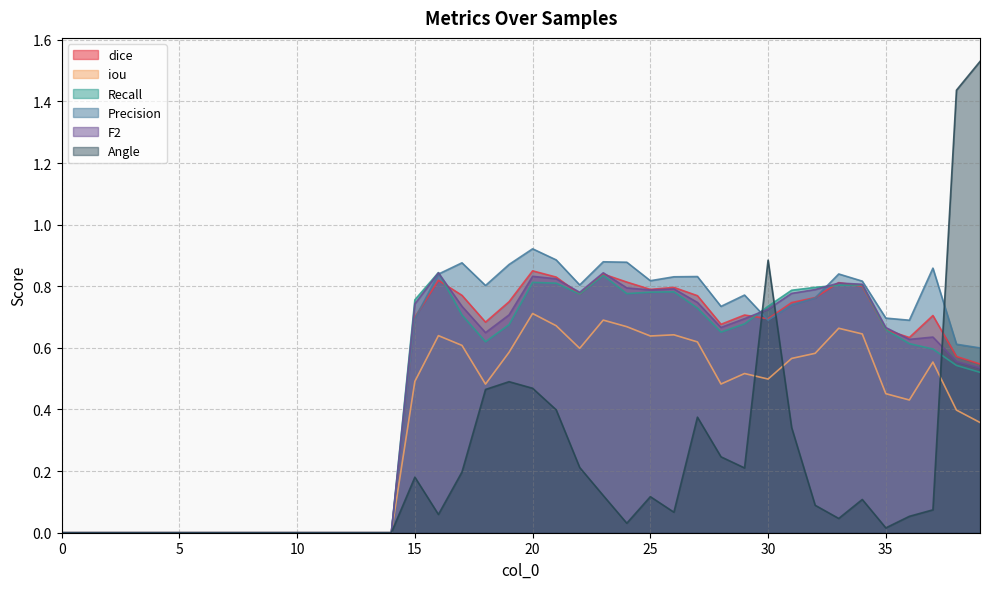

Reading left to right, extract all data points from this chart.

dice: 0=0.0	1=0.0	2=0.0	3=0.0	4=0.0	5=0.0	6=0.0	7=0.0	8=0.0	9=0.0	10=0.0	11=0.0	12=0.0	13=0.0	14=0.0	15=0.7	16=0.8	17=0.8	18=0.7	19=0.7	20=0.9	21=0.8	22=0.8	23=0.8	24=0.8	25=0.8	26=0.8	27=0.8	28=0.7	29=0.7	30=0.7	31=0.7	32=0.8	33=0.8	34=0.8	35=0.7	36=0.6	37=0.7	38=0.6	39=0.5
iou: 0=0.0	1=0.0	2=0.0	3=0.0	4=0.0	5=0.0	6=0.0	7=0.0	8=0.0	9=0.0	10=0.0	11=0.0	12=0.0	13=0.0	14=0.0	15=0.5	16=0.6	17=0.6	18=0.5	19=0.6	20=0.7	21=0.7	22=0.6	23=0.7	24=0.7	25=0.6	26=0.6	27=0.6	28=0.5	29=0.5	30=0.5	31=0.6	32=0.6	33=0.7	34=0.6	35=0.5	36=0.4	37=0.6	38=0.4	39=0.4
Recall: 0=0.0	1=0.0	2=0.0	3=0.0	4=0.0	5=0.0	6=0.0	7=0.0	8=0.0	9=0.0	10=0.0	11=0.0	12=0.0	13=0.0	14=0.0	15=0.8	16=0.8	17=0.7	18=0.6	19=0.7	20=0.8	21=0.8	22=0.8	23=0.8	24=0.8	25=0.8	26=0.8	27=0.7	28=0.7	29=0.7	30=0.7	31=0.8	32=0.8	33=0.8	34=0.8	35=0.7	36=0.6	37=0.6	38=0.5	39=0.5
Precision: 0=0.0	1=0.0	2=0.0	3=0.0	4=0.0	5=0.0	6=0.0	7=0.0	8=0.0	9=0.0	10=0.0	11=0.0	12=0.0	13=0.0	14=0.0	15=0.7	16=0.8	17=0.9	18=0.8	19=0.9	20=0.9	21=0.9	22=0.8	23=0.9	24=0.9	25=0.8	26=0.8	27=0.8	28=0.7	29=0.8	30=0.7	31=0.7	32=0.8	33=0.8	34=0.8	35=0.7	36=0.7	37=0.9	38=0.6	39=0.6
F2: 0=0.0	1=0.0	2=0.0	3=0.0	4=0.0	5=0.0	6=0.0	7=0.0	8=0.0	9=0.0	10=0.0	11=0.0	12=0.0	13=0.0	14=0.0	15=0.7	16=0.8	17=0.7	18=0.6	19=0.7	20=0.8	21=0.8	22=0.8	23=0.8	24=0.8	25=0.8	26=0.8	27=0.7	28=0.7	29=0.7	30=0.7	31=0.8	32=0.8	33=0.8	34=0.8	35=0.7	36=0.6	37=0.6	38=0.6	39=0.5
Angle: 0=0.0	1=0.0	2=0.0	3=0.0	4=0.0	5=0.0	6=0.0	7=0.0	8=0.0	9=0.0	10=0.0	11=0.0	12=0.0	13=0.0	14=0.0	15=0.2	16=0.1	17=0.2	18=0.5	19=0.5	20=0.5	21=0.4	22=0.2	23=0.1	24=0.0	25=0.1	26=0.1	27=0.4	28=0.2	29=0.2	30=0.9	31=0.3	32=0.1	33=0.0	34=0.1	35=0.0	36=0.1	37=0.1	38=1.4	39=1.5